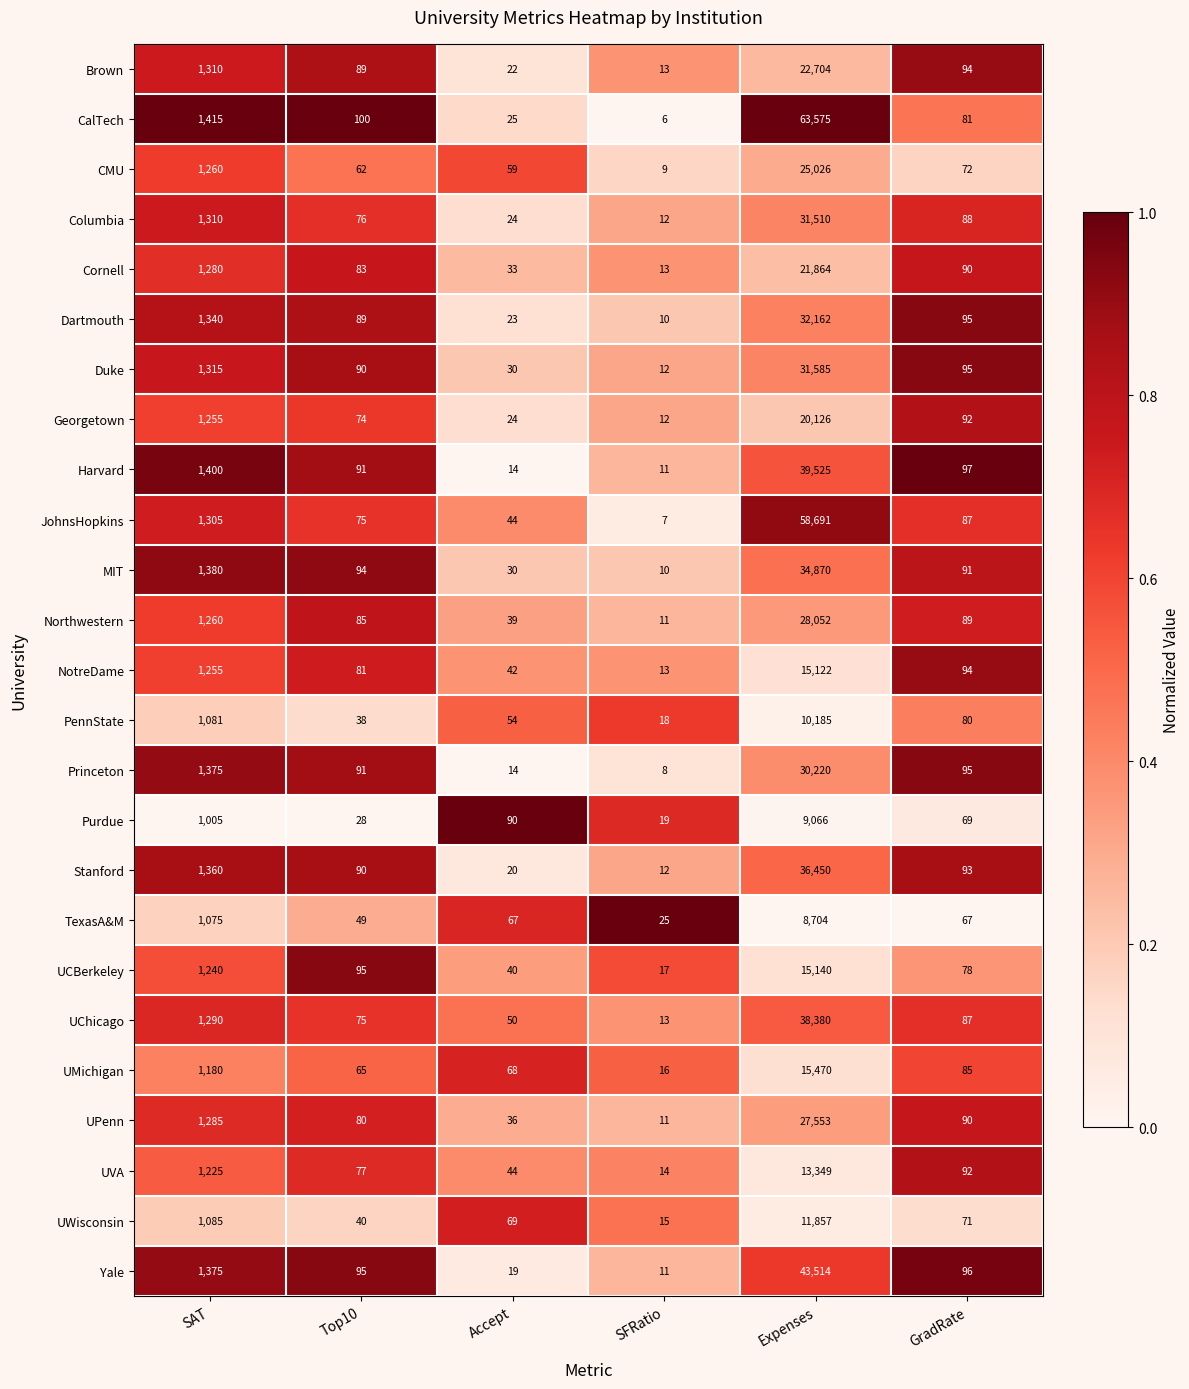

What is the spread (max minus min) of values at Accept?

76